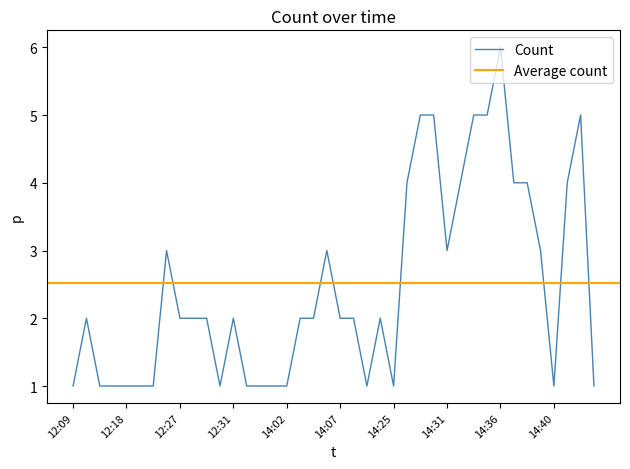

Reading left to right, transcribe all the data shown in this chart.

12:09=1	12:10=2	12:12=1	12:16=1	12:18=1	12:19=1	12:25=1	12:26=3	12:27=2	12:28=2	12:29=2	12:30=1	12:31=2	12:58=1	13:58=1	14:01=1	14:02=1	14:04=2	14:05=2	14:06=3	14:07=2	14:08=2	14:12=1	14:24=2	14:25=1	14:28=4	14:29=5	14:30=5	14:31=3	14:32=4	14:33=5	14:35=5	14:36=6	14:37=4	14:38=4	14:39=3	14:40=1	14:44=4	14:45=5	14:47=1